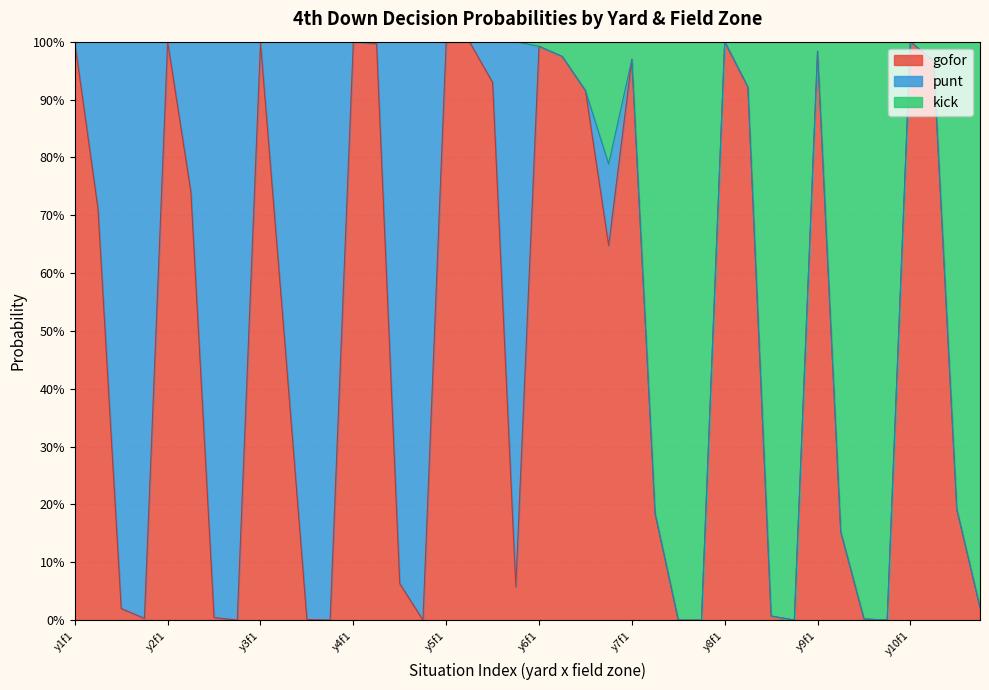

How many values in gofor are above zero?

33